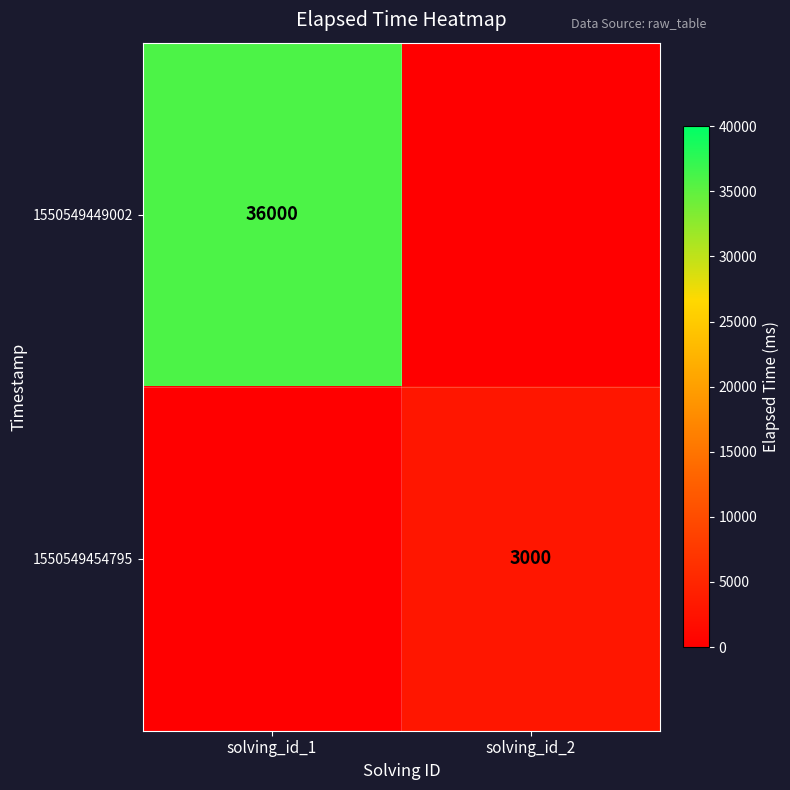

Is it true that 1550549454795 equals 3000 at solving_id_2?

True